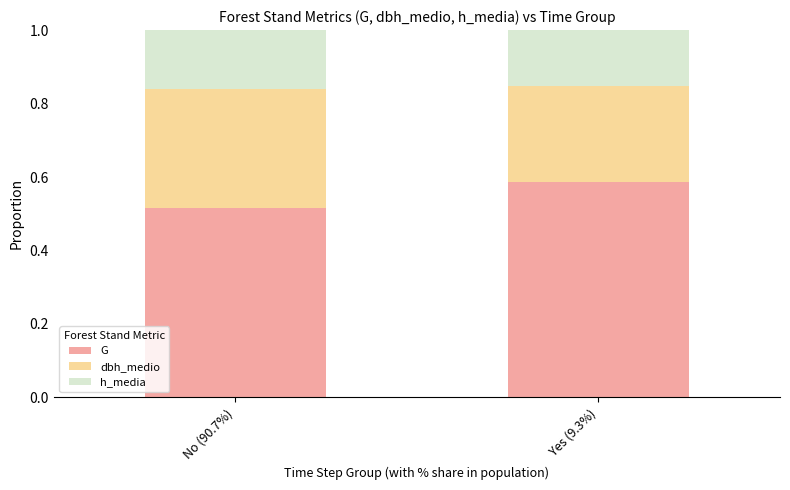

Are the bars horizontal?

No